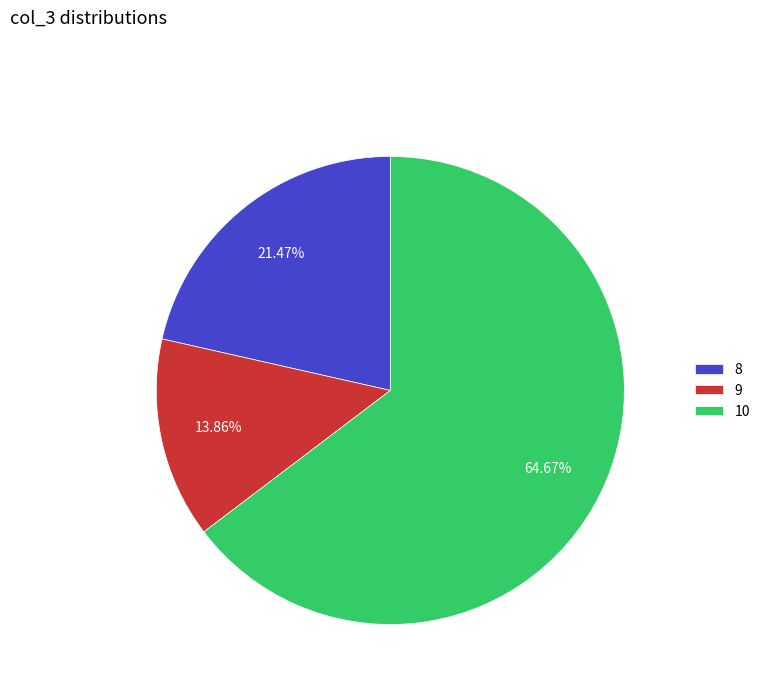

Is 10 the majority of the pie?

Yes